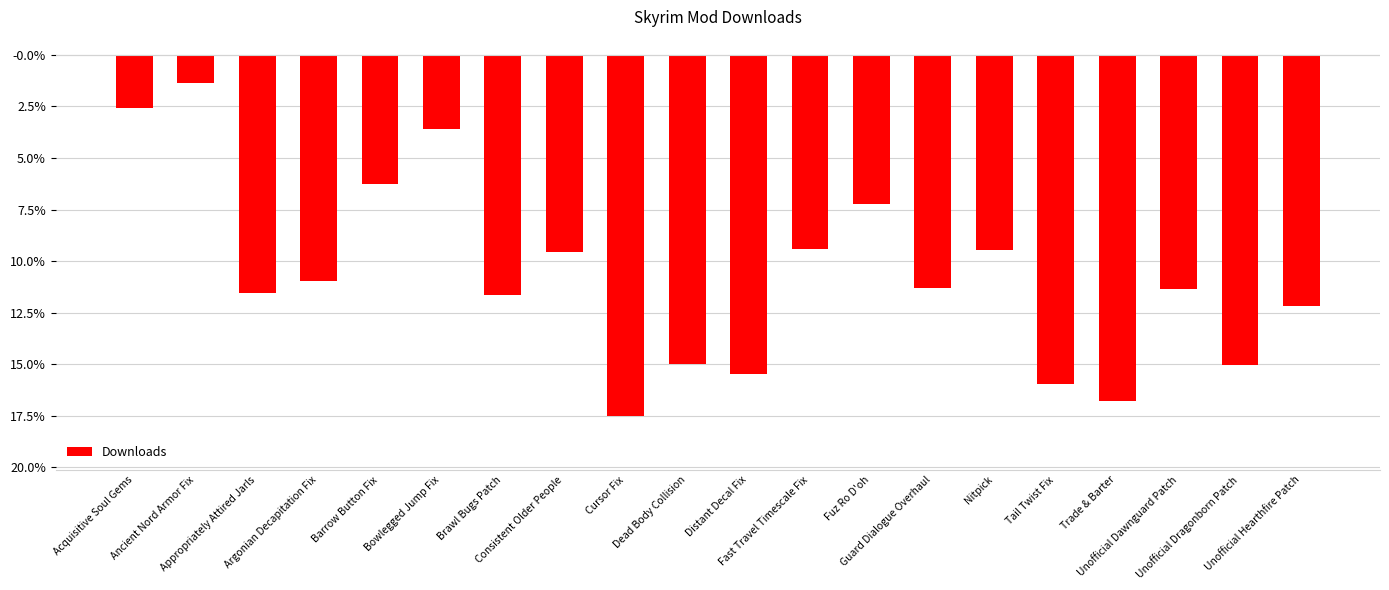

What is the change in value from Appropriately Attired Jarls to Consistent Older People?

+4063